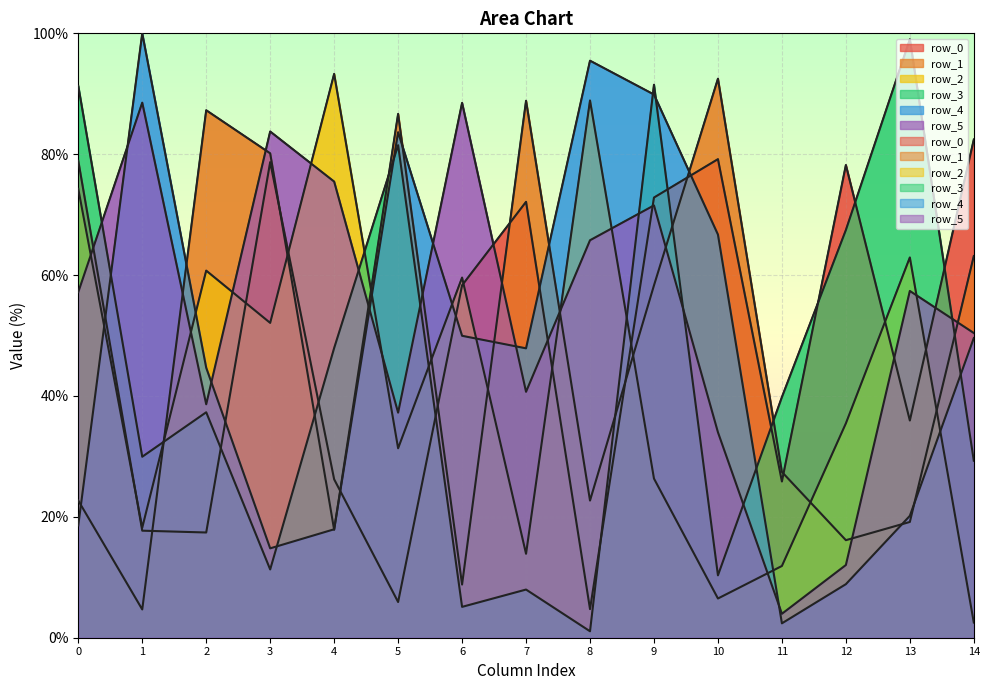

What is the value of the row_5 point at the 10th from the left?

71.5